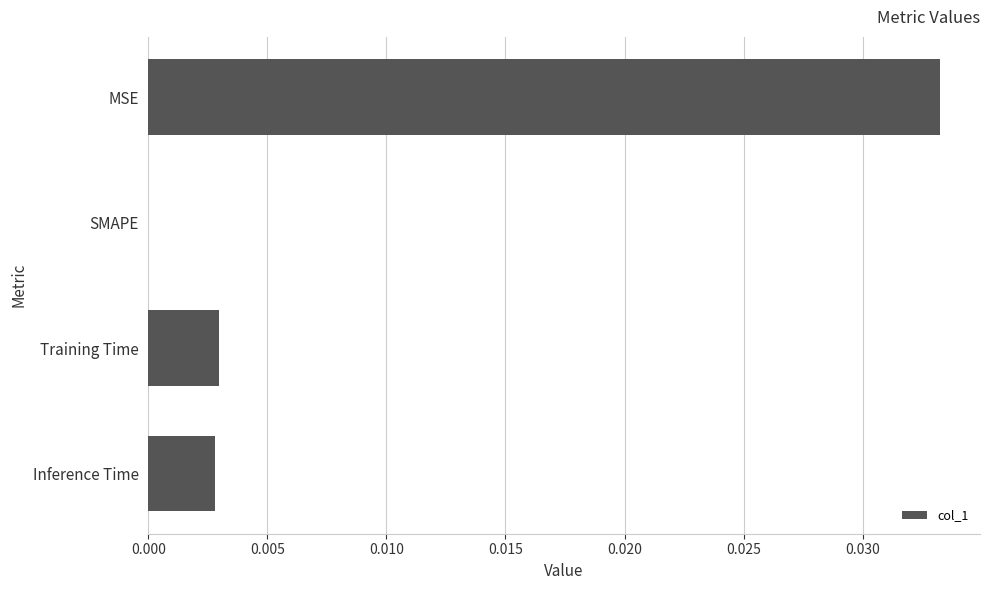

Where is the data nearest to the value 0?

SMAPE